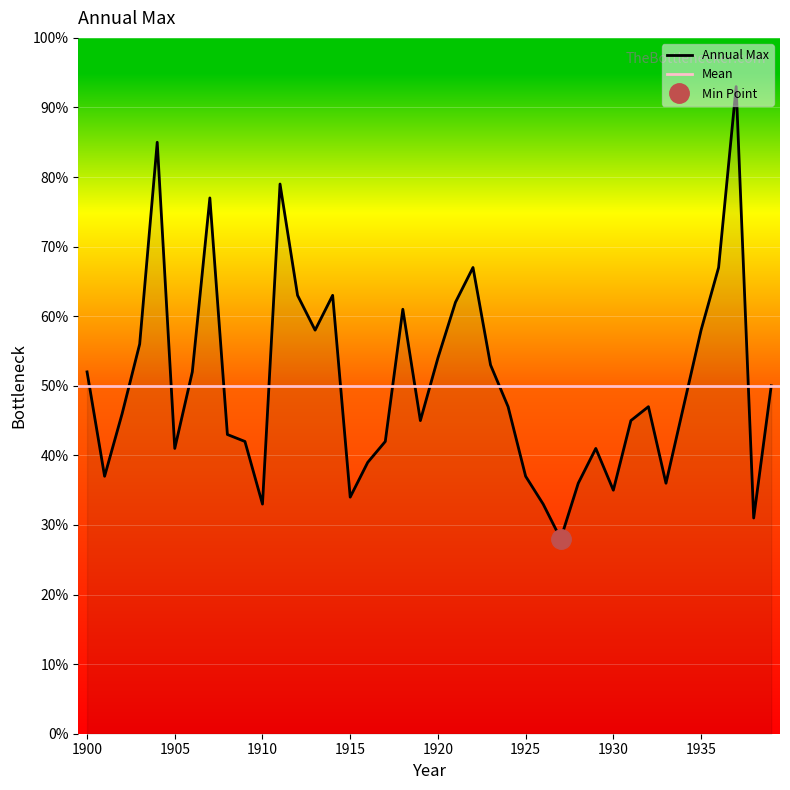

At which category does the data reach its first local valley?

1901